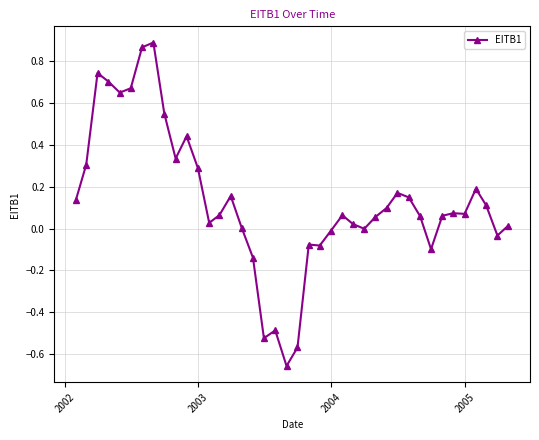

True or false: the data has more than 2 interior local peaks.

True